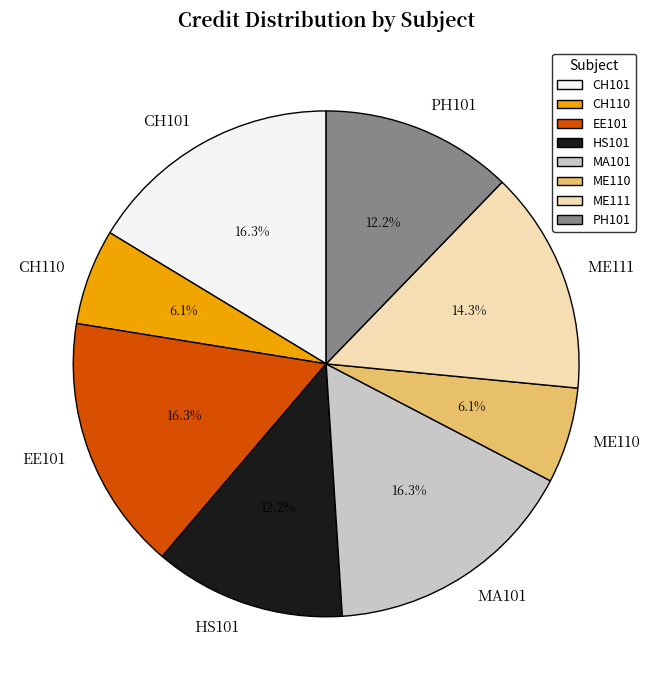

Does HS101 account for over 50% of the chart?

No